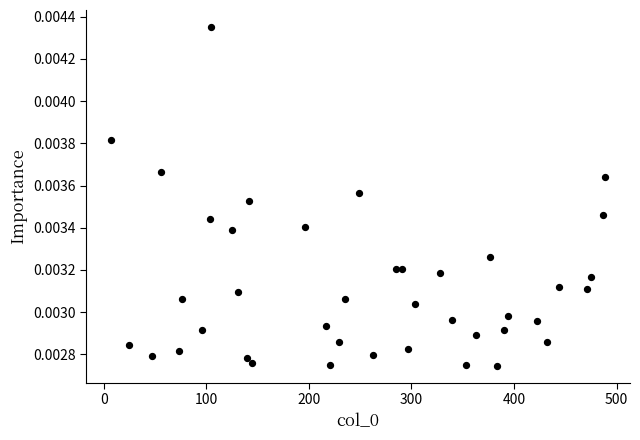

What is the range of X values (max minus min)?

482.0